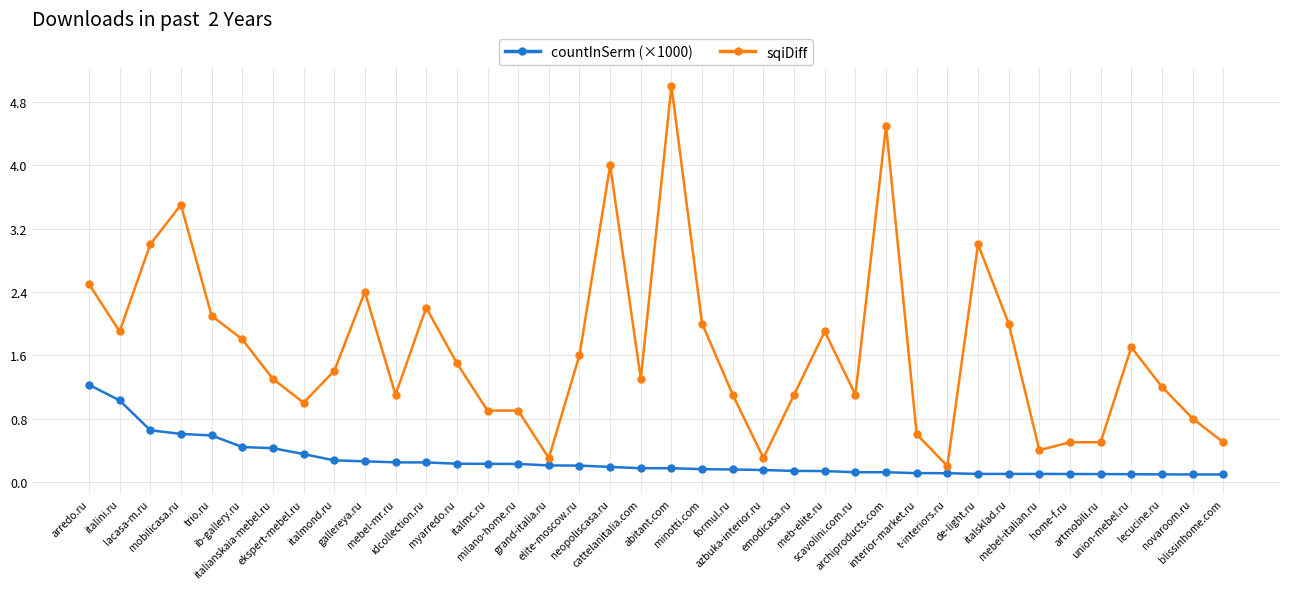

True or false: sqiDiff and countInSerm (×1000) cross at least once.

False